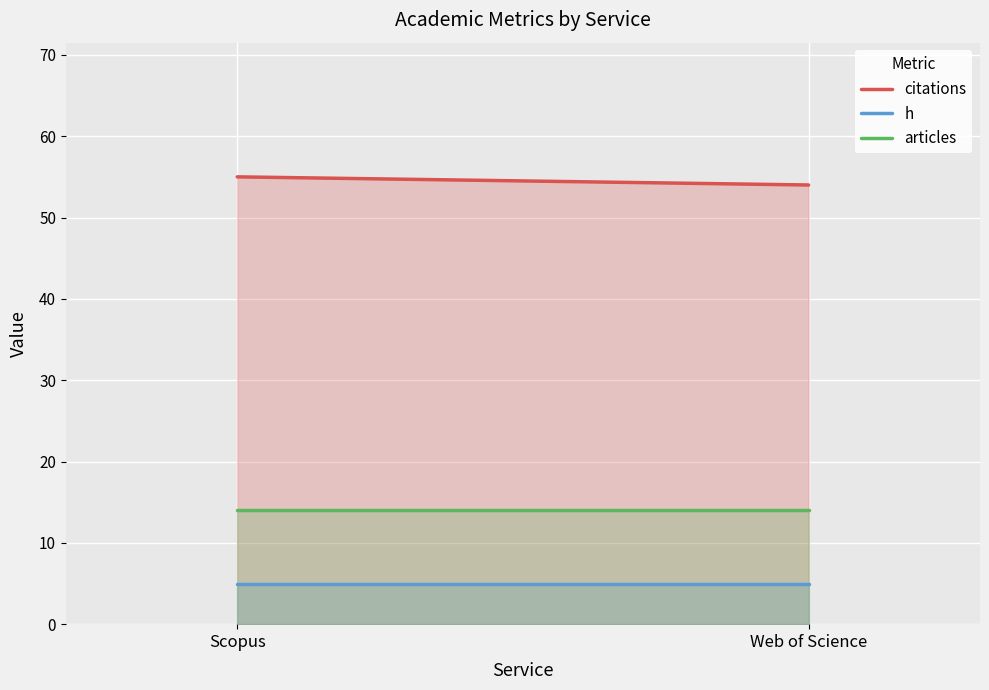

Rank the categories by citations value from highest to lowest.

Scopus, Web of Science